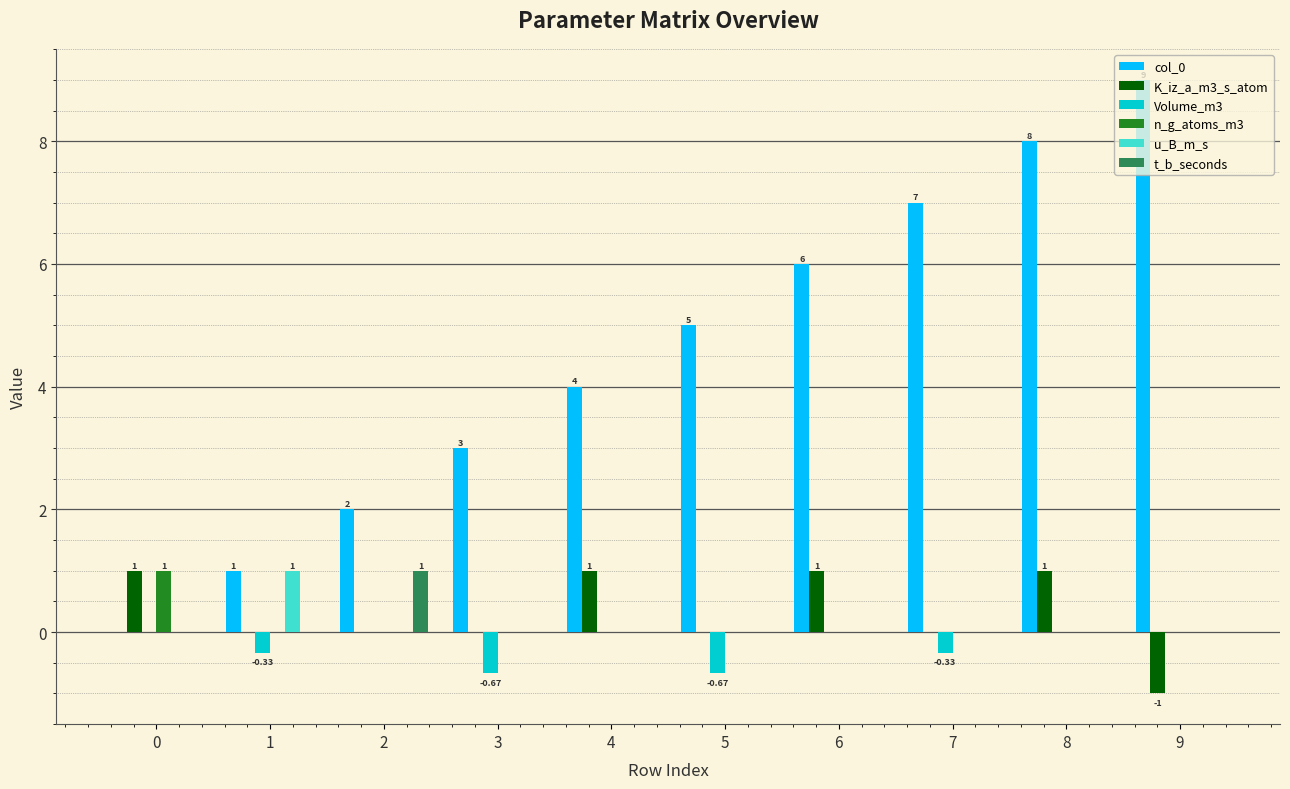

Reading left to right, what are all the values shown in this chart?

col_0: 0=0.0	1=1.0	2=2.0	3=3.0	4=4.0	5=5.0	6=6.0	7=7.0	8=8.0	9=9.0
K_iz_a_m3_s_atom: 0=1.0	1=0.0	2=0.0	3=0.0	4=1.0	5=0.0	6=1.0	7=0.0	8=1.0	9=-1.0
Volume_m3: 0=0.0	1=-0.3	2=0.0	3=-0.7	4=0.0	5=-0.7	6=0.0	7=-0.3	8=0.0	9=0.0
n_g_atoms_m3: 0=1.0	1=0.0	2=0.0	3=0.0	4=0.0	5=0.0	6=0.0	7=0.0	8=0.0	9=0.0
u_B_m_s: 0=0.0	1=1.0	2=0.0	3=0.0	4=0.0	5=0.0	6=0.0	7=0.0	8=0.0	9=0.0
t_b_seconds: 0=0.0	1=0.0	2=1.0	3=0.0	4=0.0	5=0.0	6=0.0	7=0.0	8=0.0	9=0.0